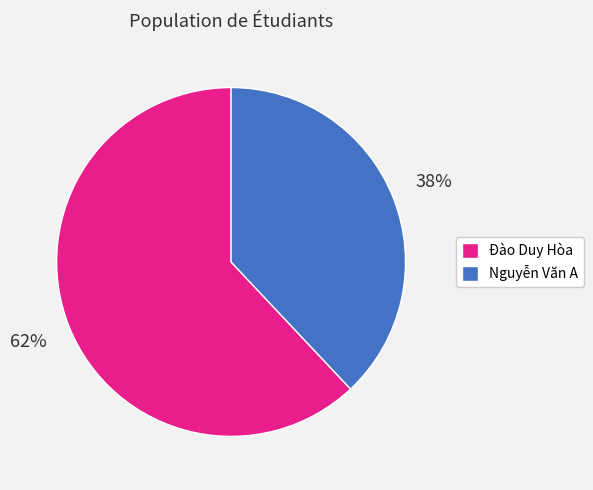

Is Đào Duy Hòa the majority of the pie?

Yes